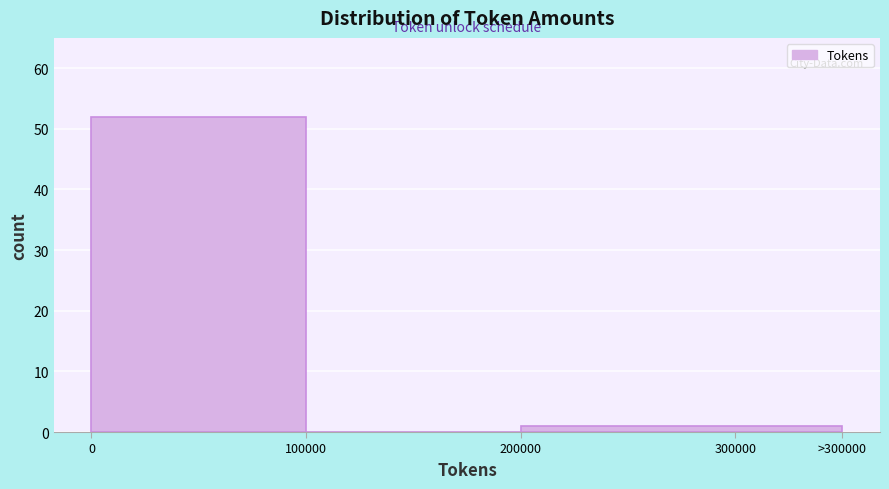

Reading left to right, list all the values displayed in this chart.

0=52	100000=0	300000=1